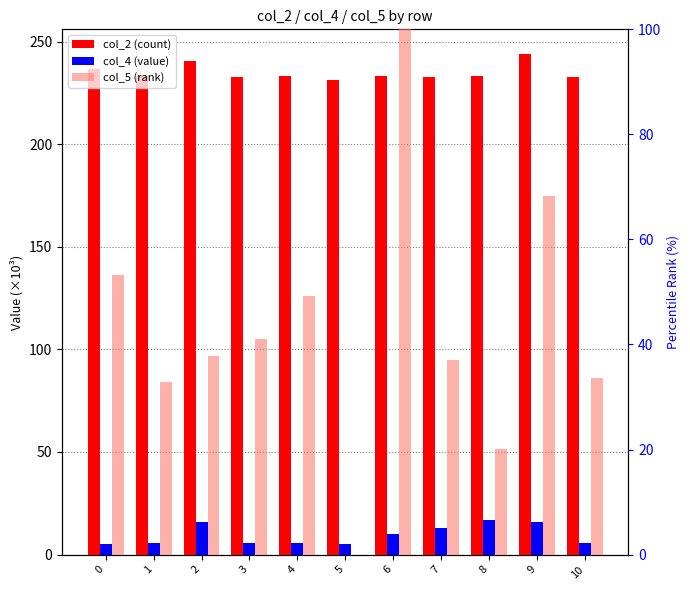

Reading left to right, extract all data points from this chart.

col_2 (count): 0=236.7	1=233.1	2=240.7	3=232.9	4=233.3	5=231.4	6=233.2	7=232.6	8=233.1	9=243.8	10=232.9
col_4 (value): 0=5.1	1=5.4	2=15.6	3=5.4	4=5.5	5=5.1	6=10.0	7=13.2	8=17.0	9=16.1	10=5.6
col_5 (rank): 0=53.3	1=32.8	2=37.8	3=41.0	4=49.3	5=0.0	6=100.0	7=37.1	8=20.1	9=68.3	10=33.6